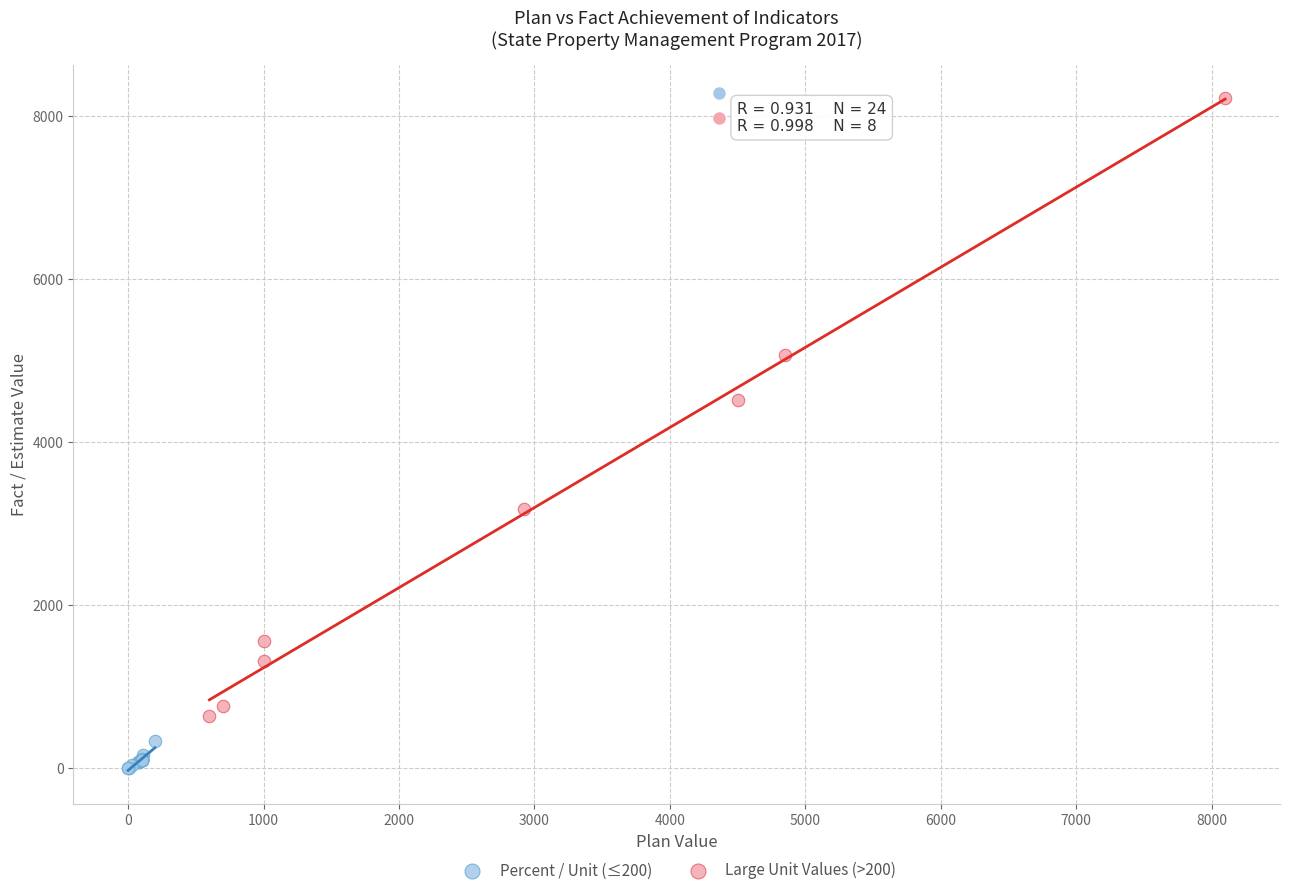

Which series contains the lowest Y value?

Percent / Unit (≤200)